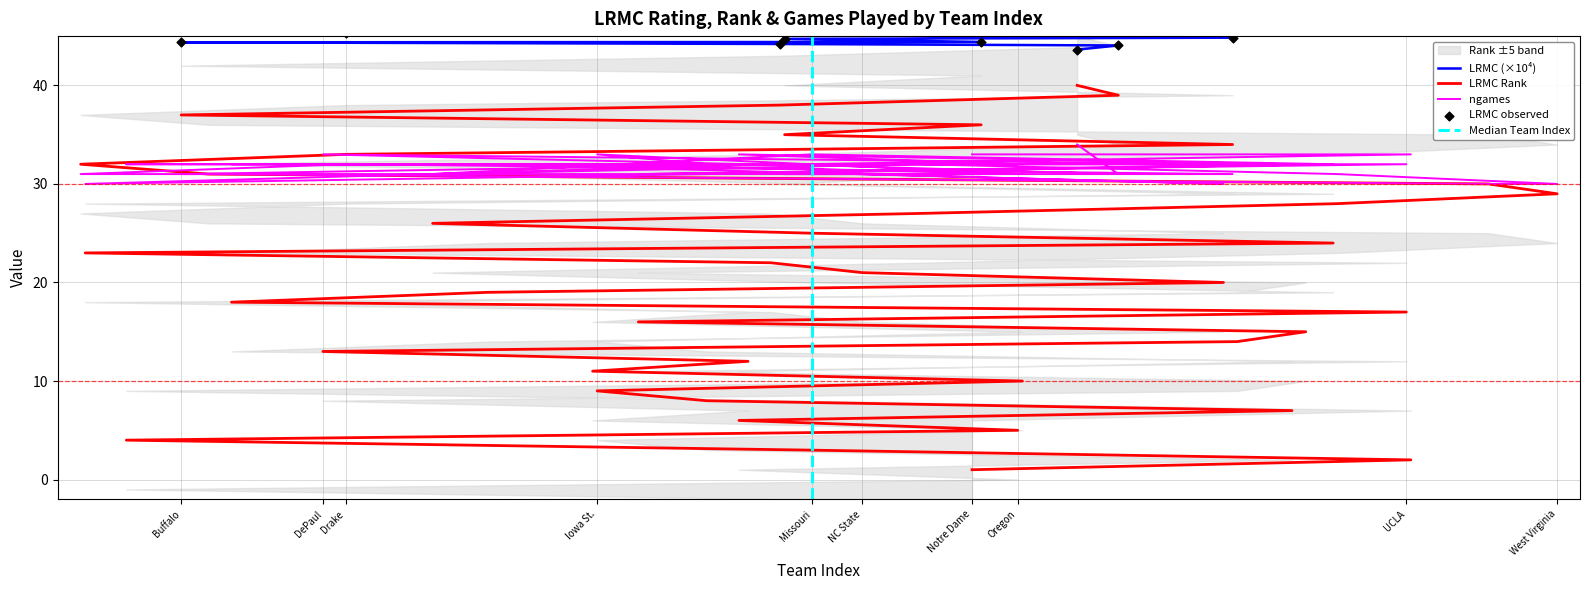

Which series reaches the minimum Y coordinate?

LRMC_rank